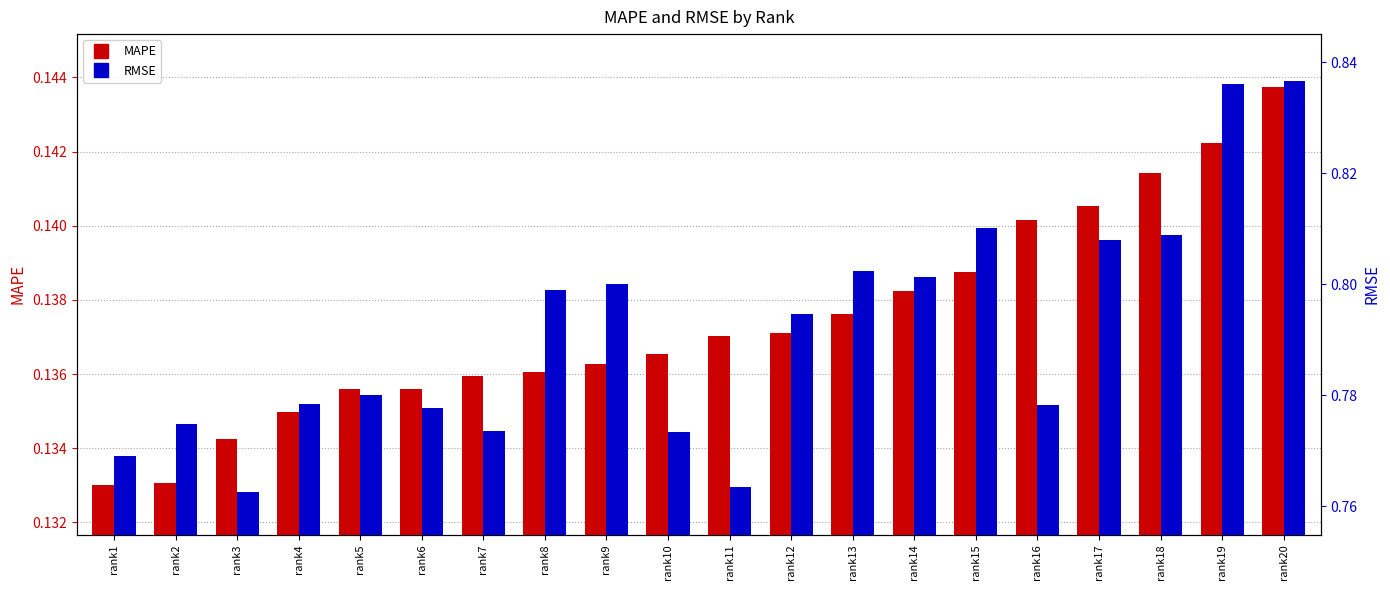

Reading right to left, extract all data points from this chart.

MAPE: rank20=0.1	rank19=0.1	rank18=0.1	rank17=0.1	rank16=0.1	rank15=0.1	rank14=0.1	rank13=0.1	rank12=0.1	rank11=0.1	rank10=0.1	rank9=0.1	rank8=0.1	rank7=0.1	rank6=0.1	rank5=0.1	rank4=0.1	rank3=0.1	rank2=0.1	rank1=0.1
RMSE: rank20=0.8	rank19=0.8	rank18=0.8	rank17=0.8	rank16=0.8	rank15=0.8	rank14=0.8	rank13=0.8	rank12=0.8	rank11=0.8	rank10=0.8	rank9=0.8	rank8=0.8	rank7=0.8	rank6=0.8	rank5=0.8	rank4=0.8	rank3=0.8	rank2=0.8	rank1=0.8